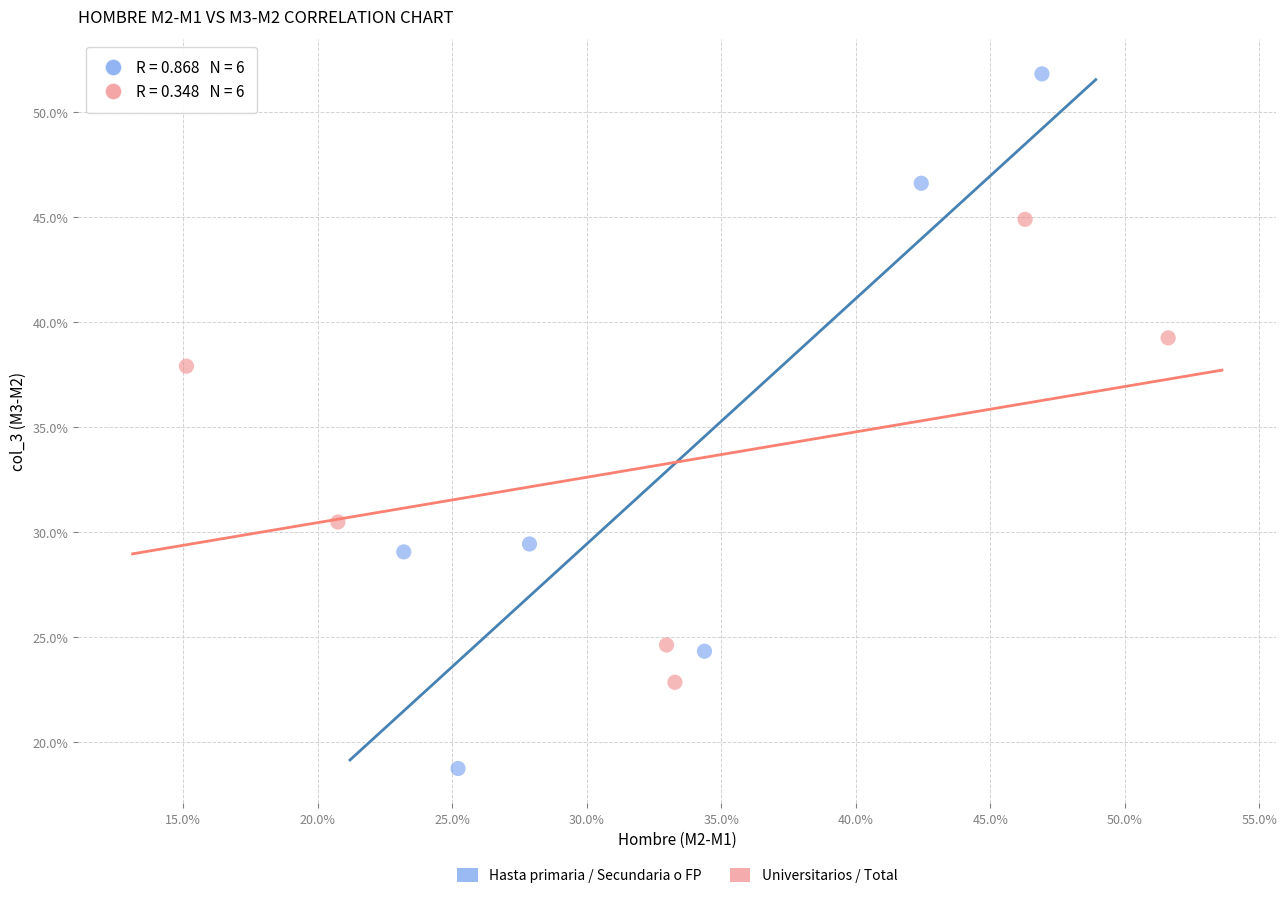

Which series has the largest Y range (max minus min)?

Hasta primaria / Secundaria o FP